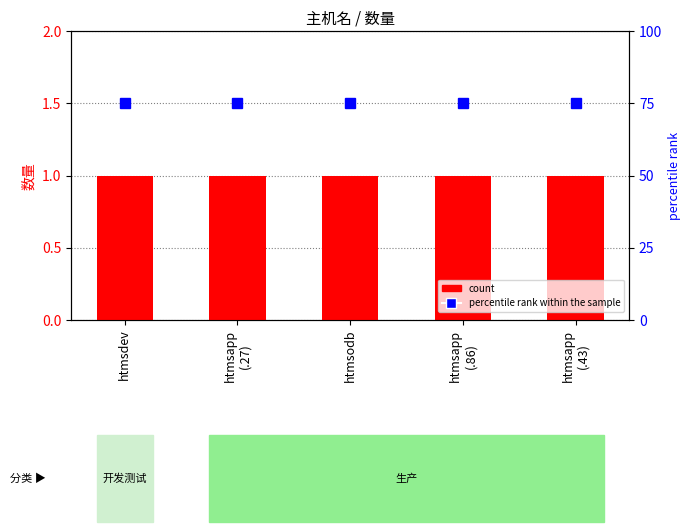

At which category is the sum across all series the highest?

htmsdev